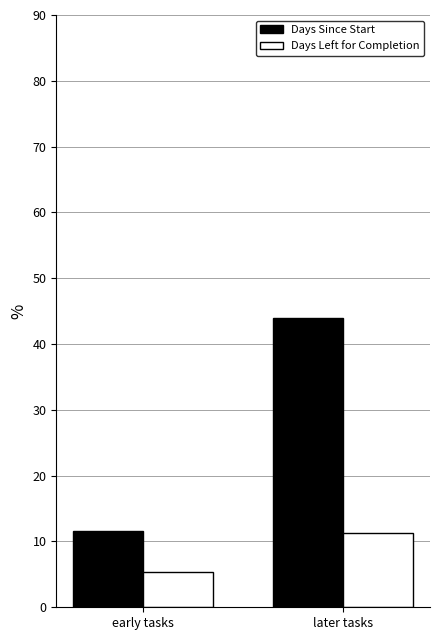

What is the difference between the Days Left for Completion values at later tasks and early tasks?

5.9